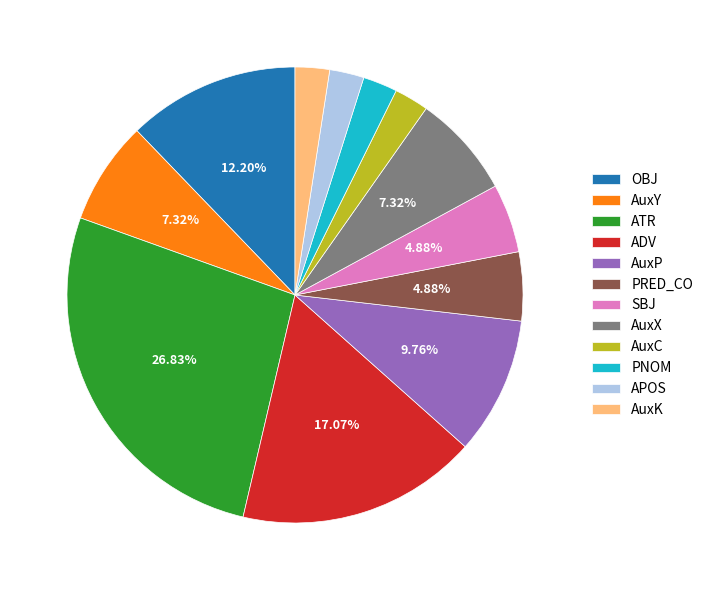

Is AuxK the majority of the pie?

No